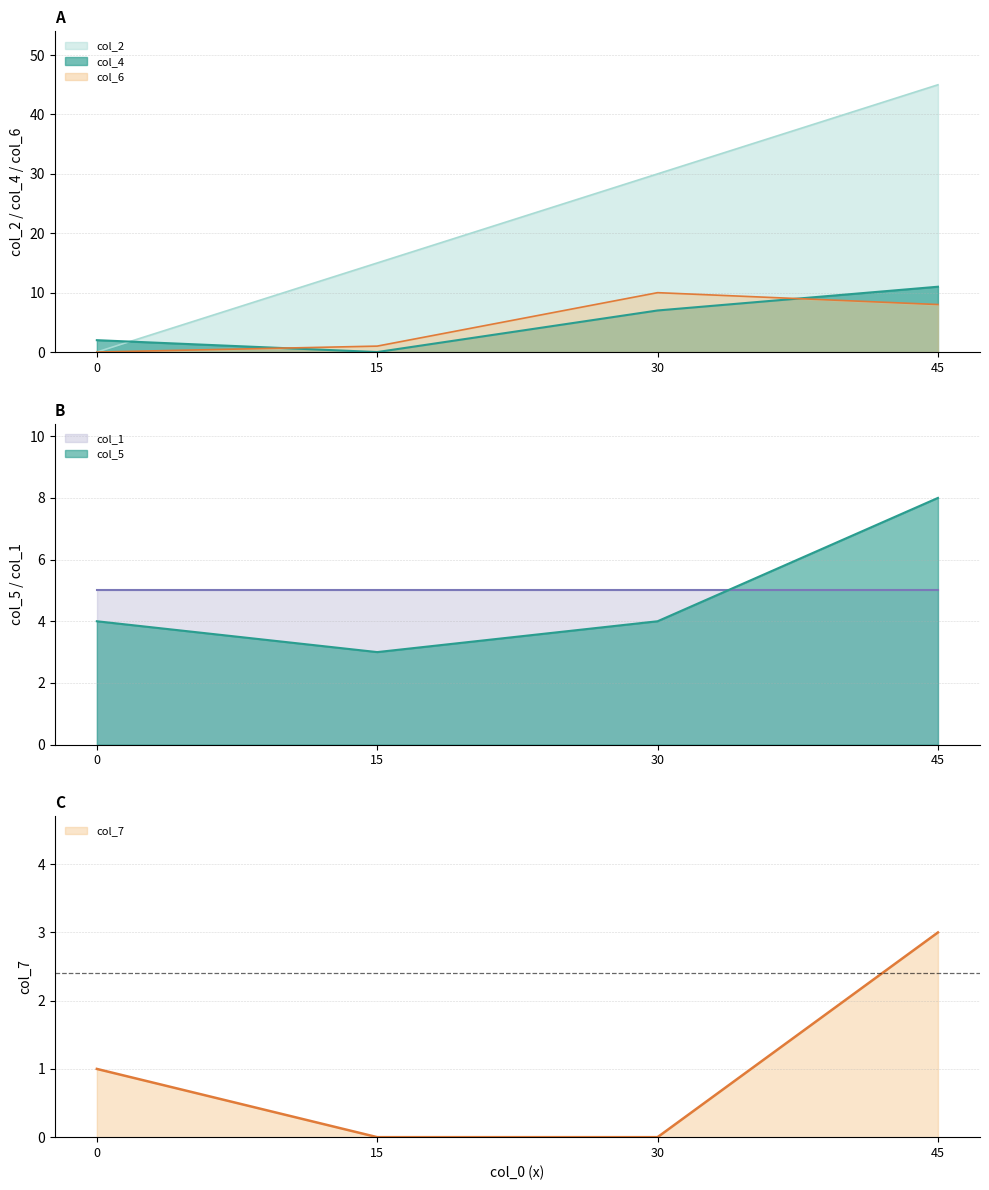

What value does the col_4 series have at 45, to the nearest 5?

10